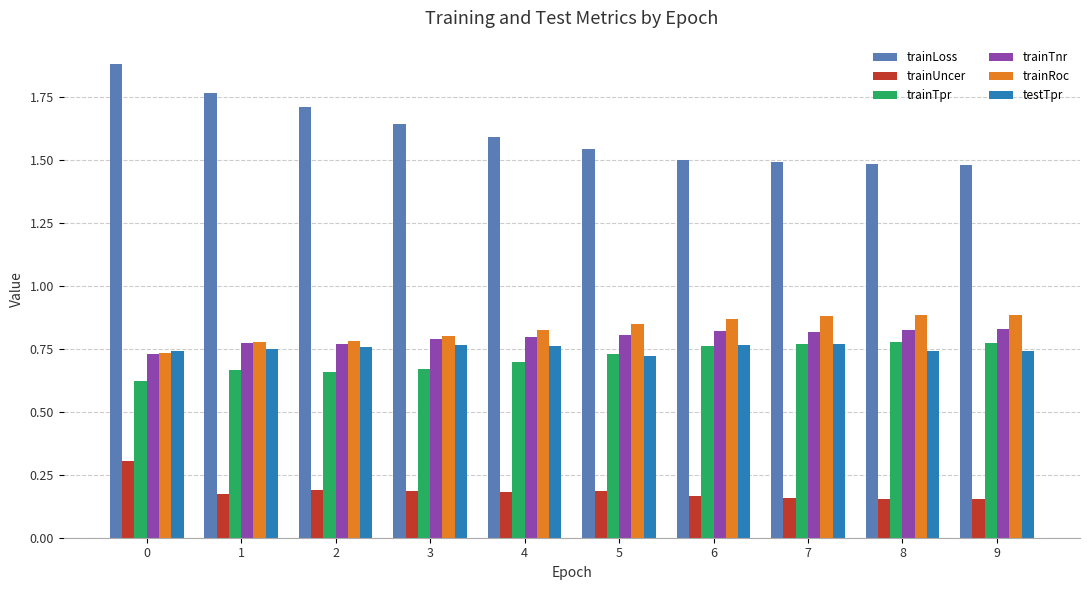

The value of trainTpr at 1 is 0.3. True or false?

False